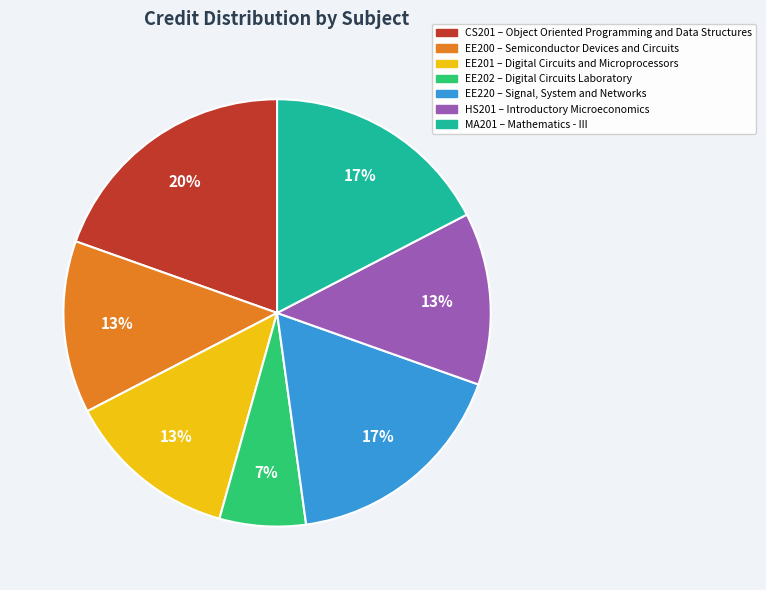

What percentage is the EE220 slice, to the nearest percent?

17%